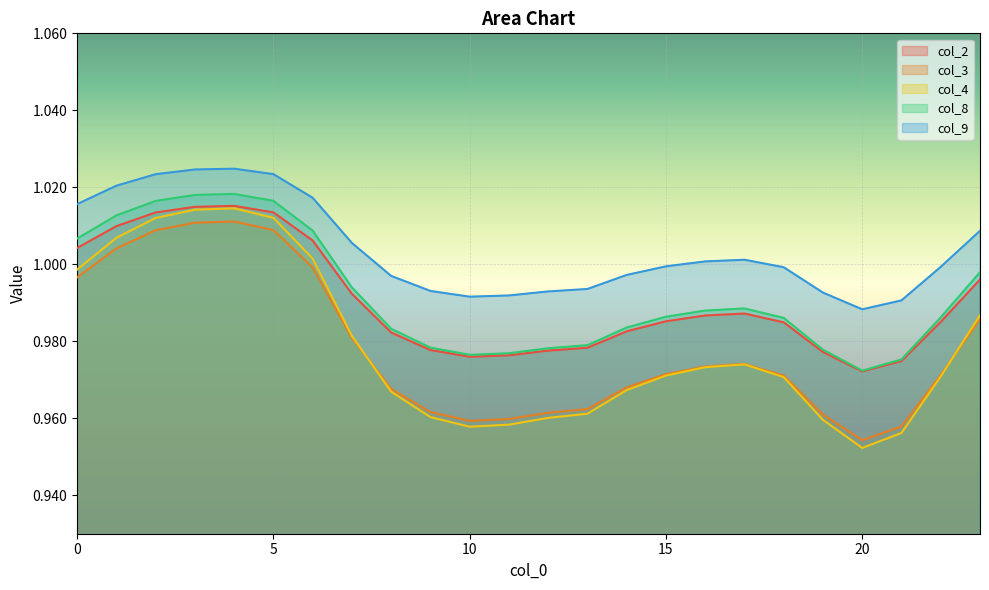

At which label is col_9 closest to 1?

15